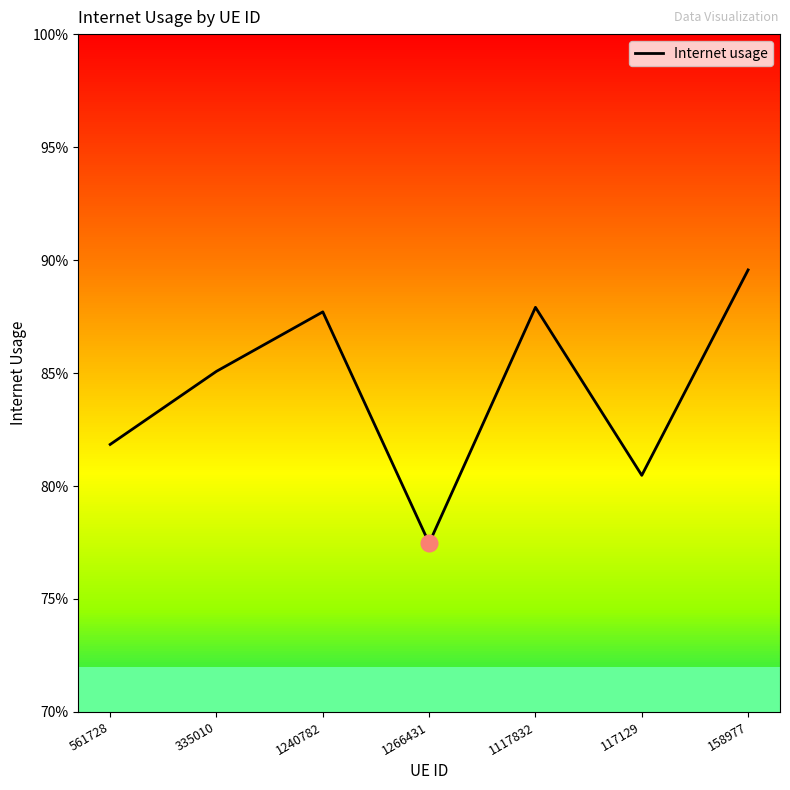

The chart shows a value of 0.6 at 158977. True or false?

False